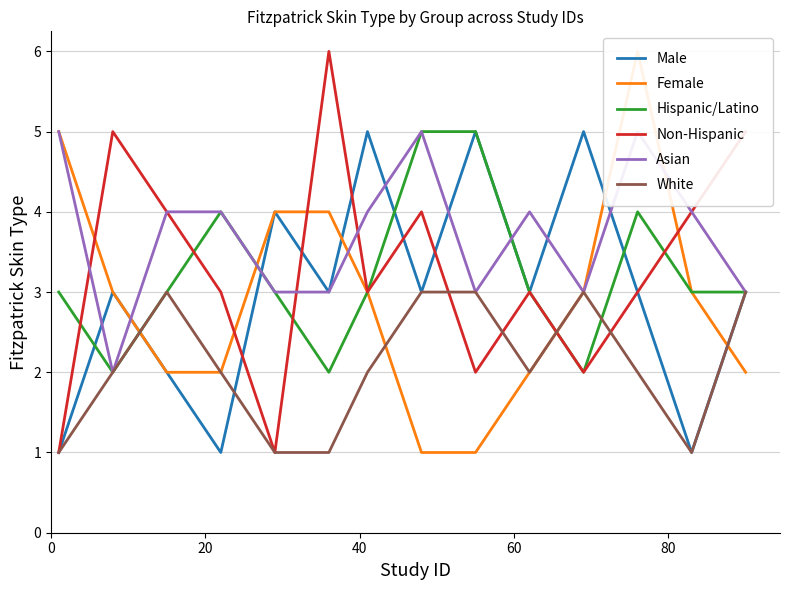

True or false: Hispanic/Latino has more than 2 points higher than both neighbors.

False